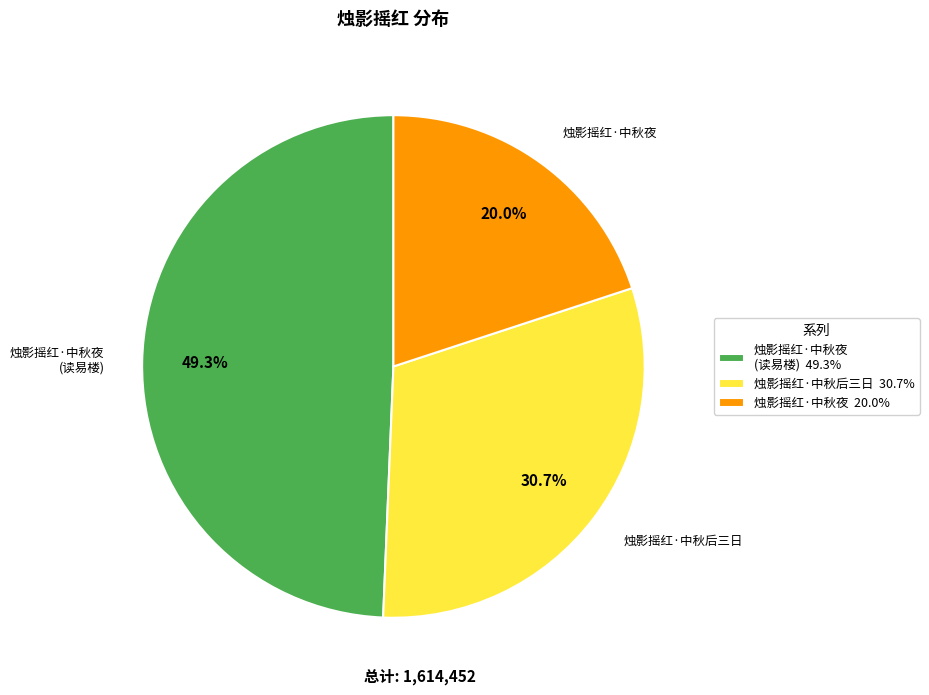

Between 烛影摇红·中秋夜 (读易楼) and 烛影摇红·中秋后三日, which is larger?

烛影摇红·中秋夜 (读易楼)